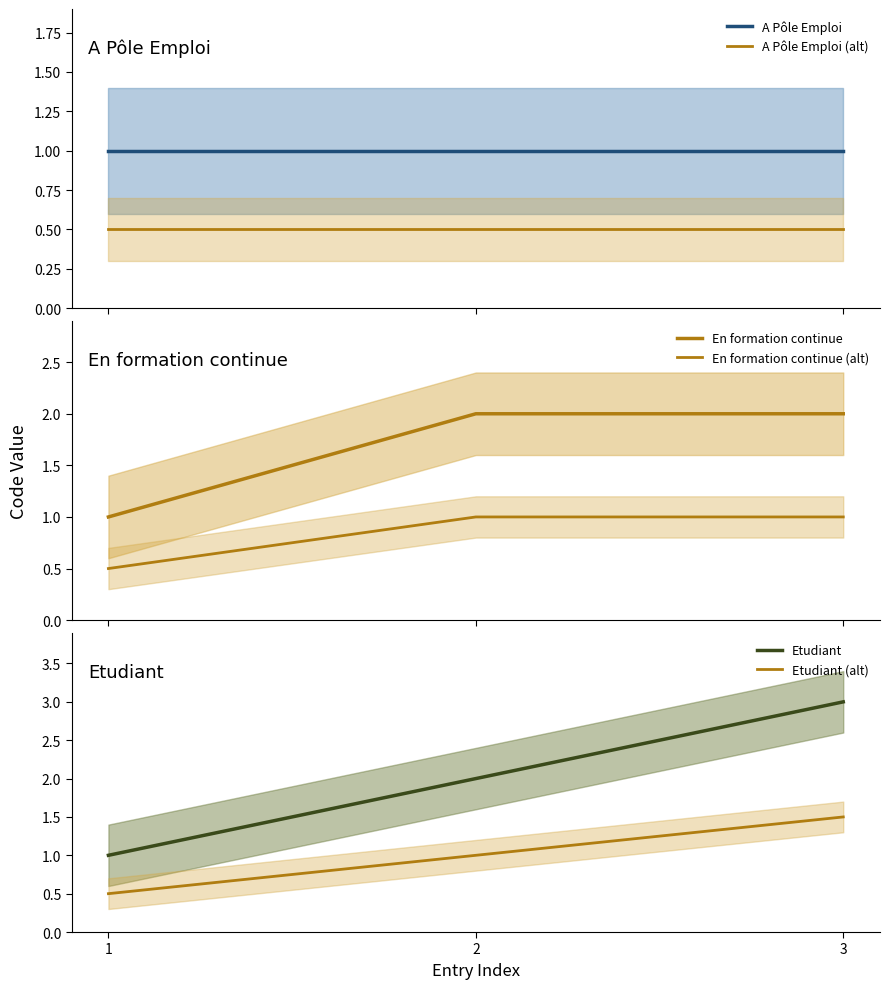

Reading right to left, extract all data points from this chart.

A Pôle Emploi: 1.0	1.0	1.0
A Pôle Emploi (alt): 0.5	0.5	0.5
En formation continue: 2.0	2.0	1.0
En formation continue (alt): 1.0	1.0	0.5
Etudiant: 3.0	2.0	1.0
Etudiant (alt): 1.5	1.0	0.5